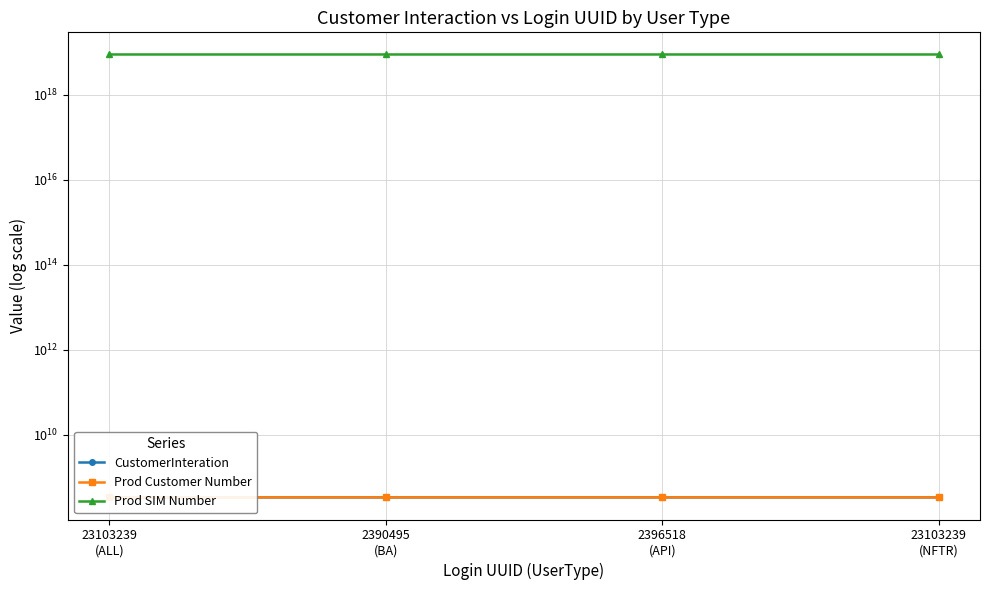

At 2396518
(API), list the series in order from smallest to largest.

Prod Customer Number, CustomerInteration, Prod SIM Number